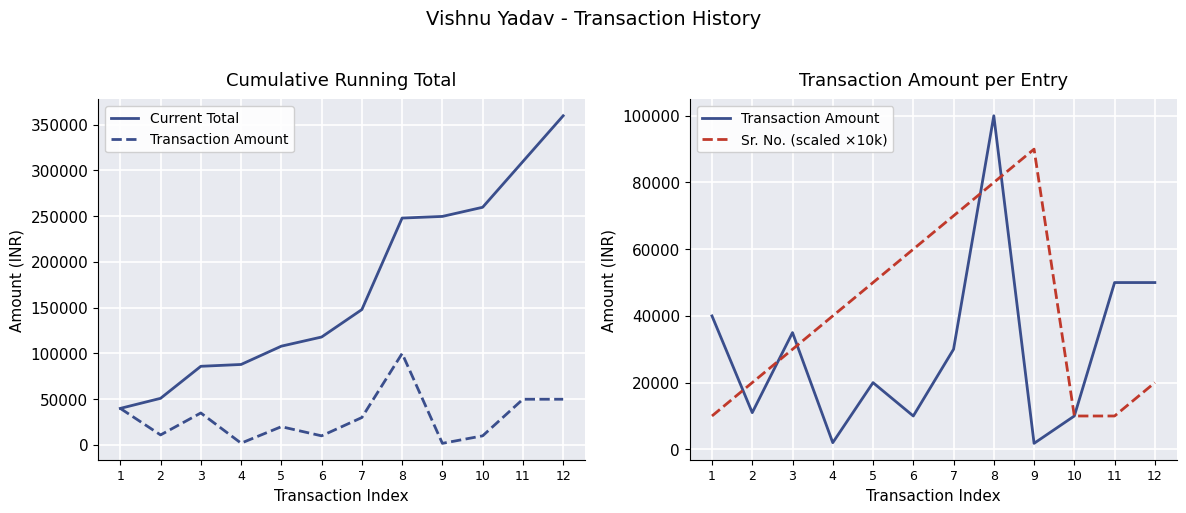

Reading right to left, what are all the values shown in this chart?

Current Total: 12=359800	11=309800	10=259800	9=249800	8=248000	7=148000	6=118000	5=108000	4=88000	3=86000	2=51000	1=40000
Transaction Amount: 12=50000	11=50000	10=10000	9=1800	8=100000	7=30000	6=10000	5=20000	4=2000	3=35000	2=11000	1=40000
Sr. No. (scaled ×10k): 12=20000	11=10000	10=10000	9=90000	8=80000	7=70000	6=60000	5=50000	4=40000	3=30000	2=20000	1=10000